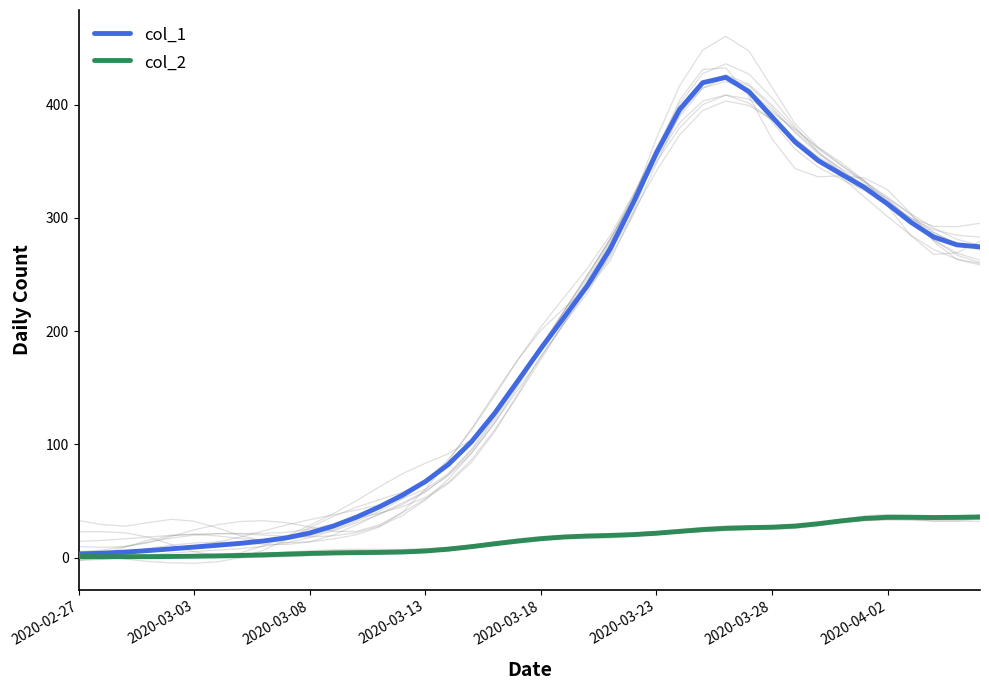

True or false: col_2 and col_1 cross at least once.

False